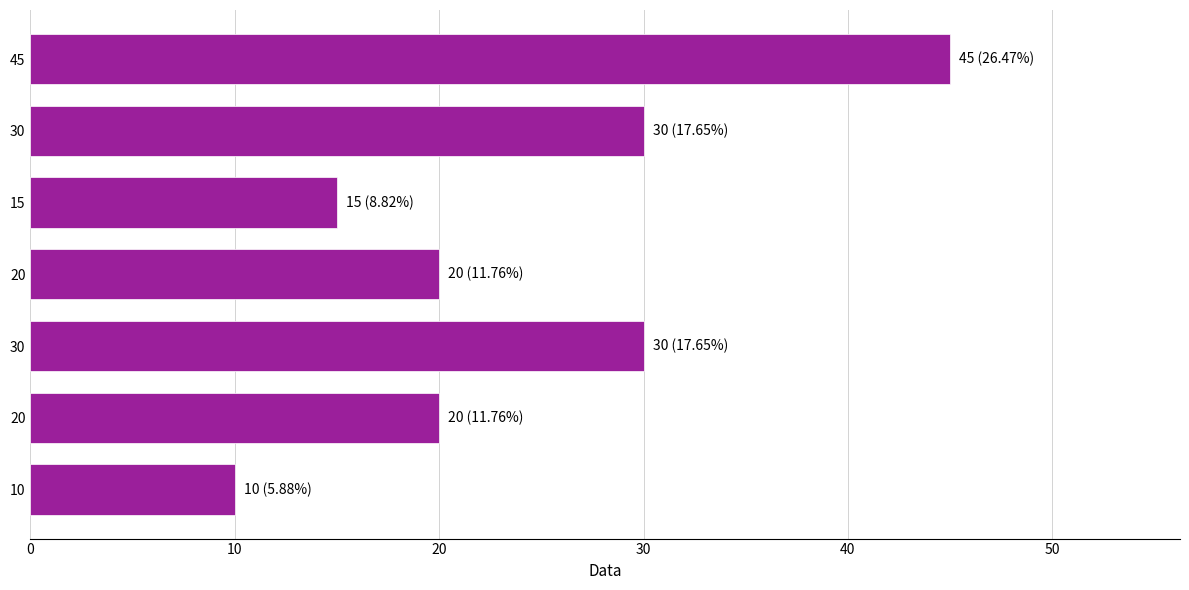

Count the number of categories in the chart.

7